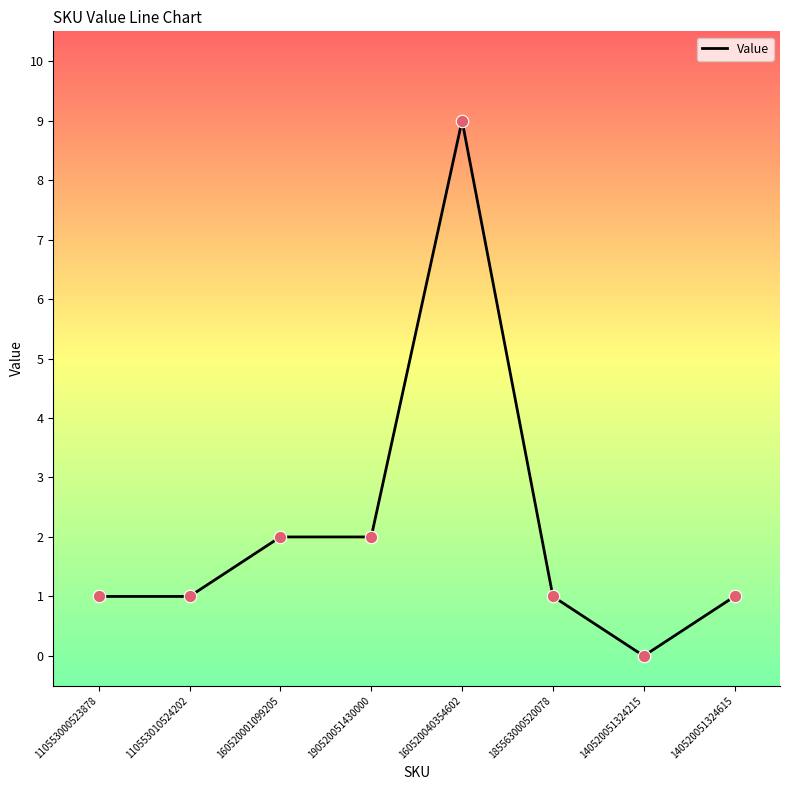

What is the ratio of the value at 185563000520078 to the value at 190520051430000?

0.5